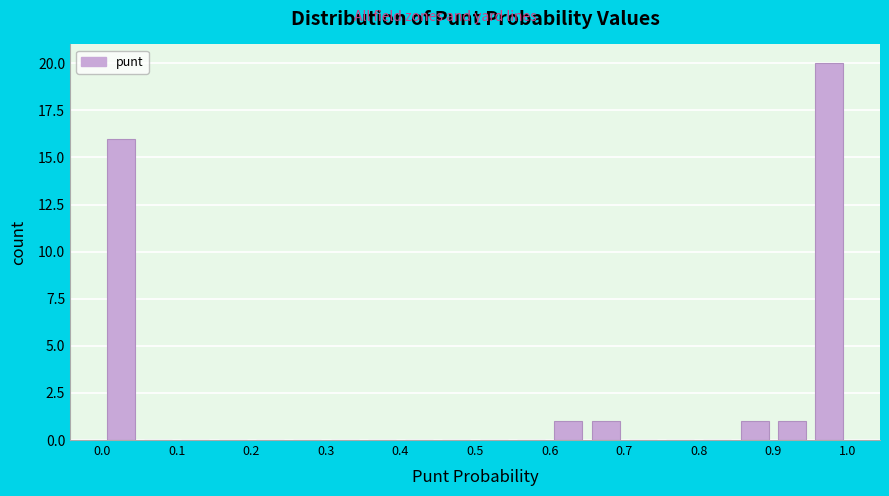

What is the height of the bar covering 0.95 to 1.00 on the x-axis? The values are not printed on the chart, so give them approximately, as read against the axis.

20